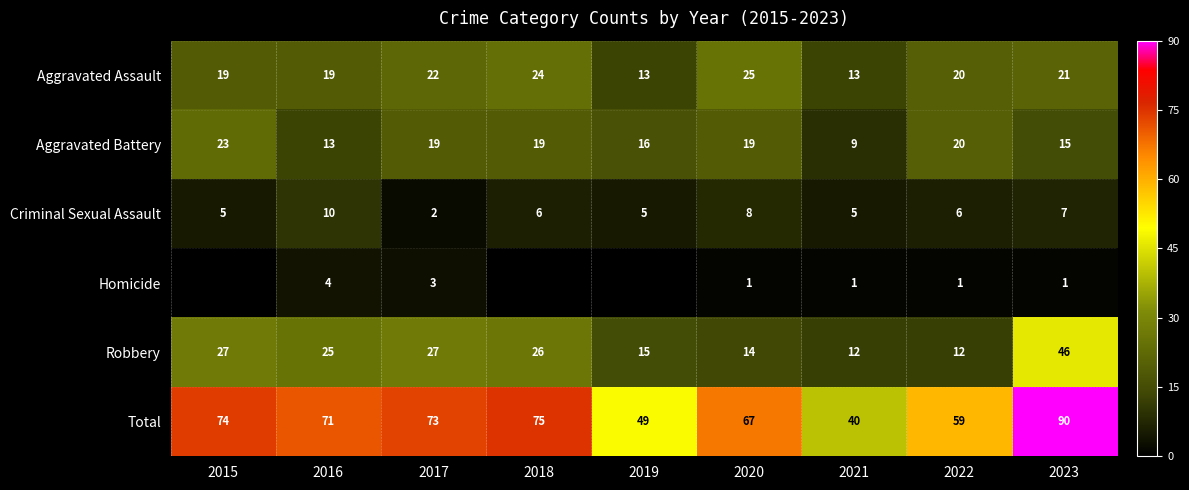

What is the sum of all Aggravated Battery values?

153